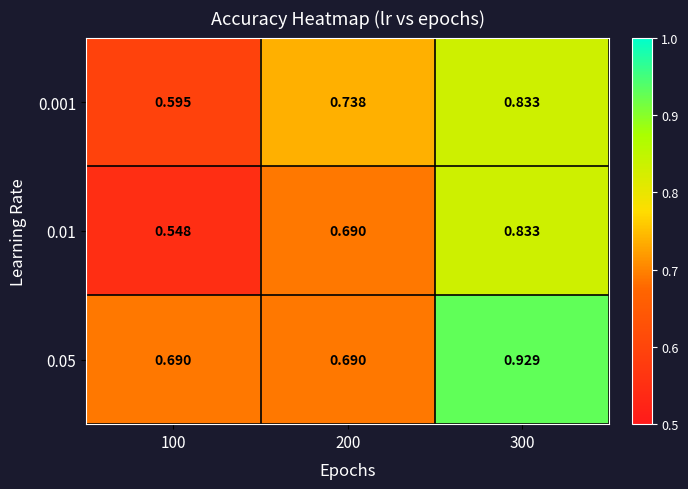

At which category is the sum across all series the highest?

300